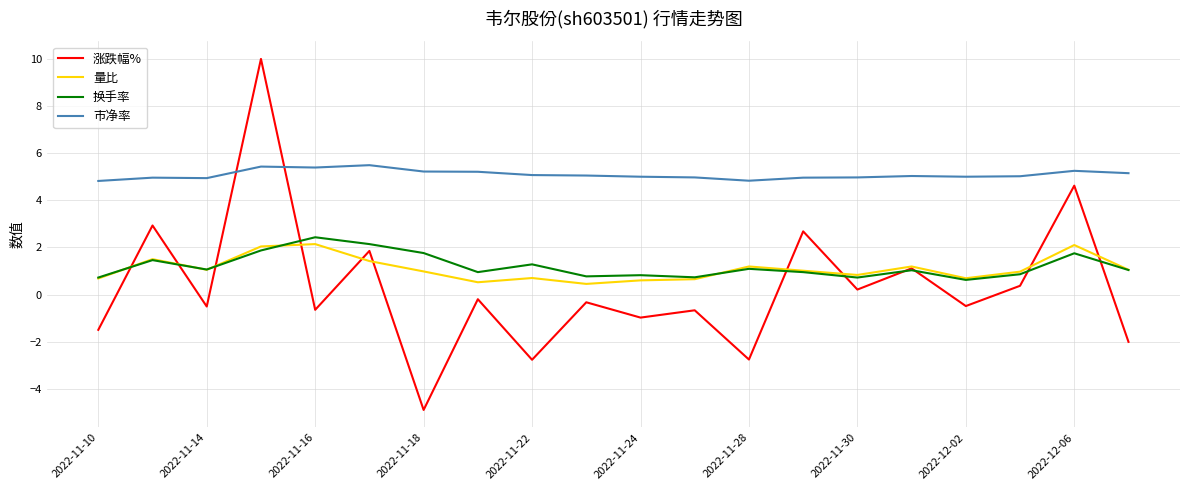

Which series has the largest total across all categories?

市净率